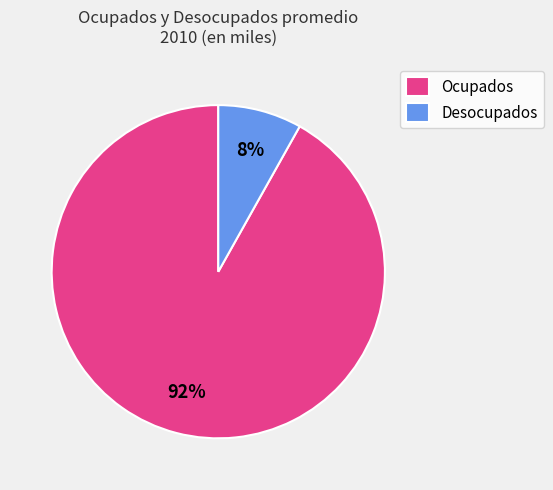

How many slices are in this pie chart?

2